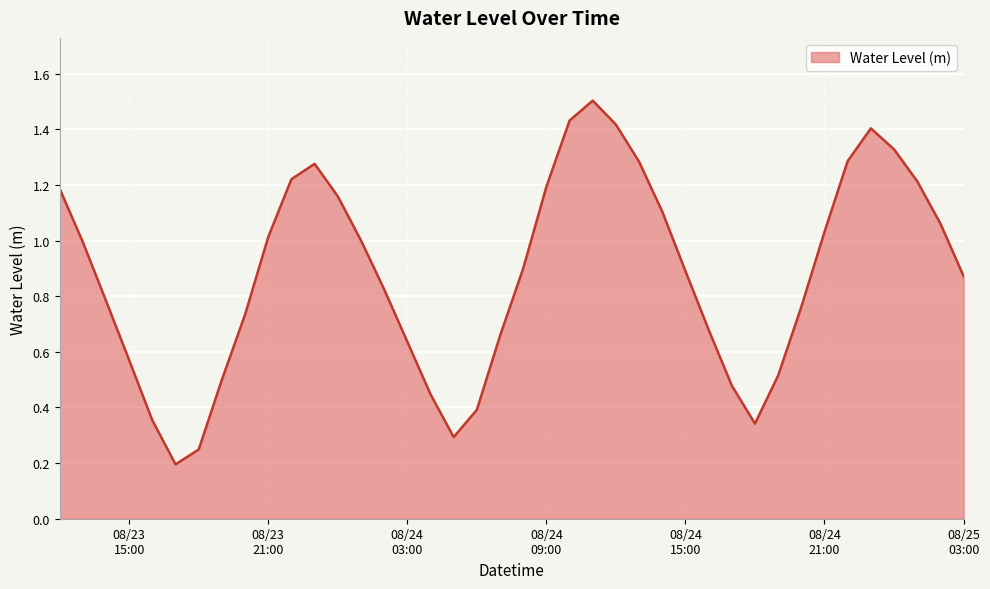

What is the greatest value displayed?

1.5